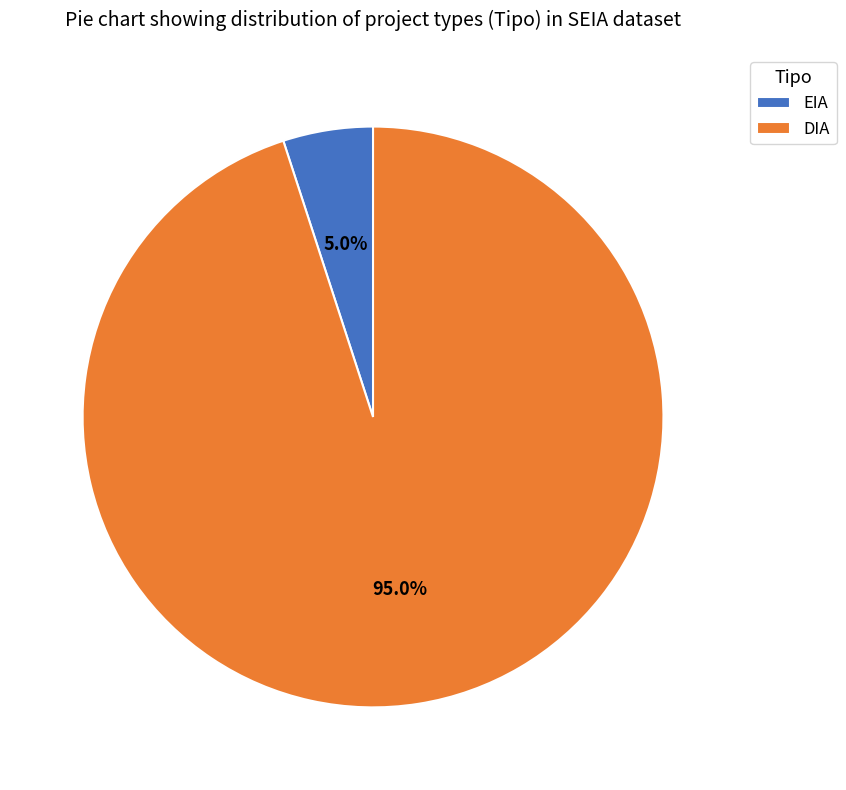

Rank the categories by value from lowest to highest.

EIA, DIA